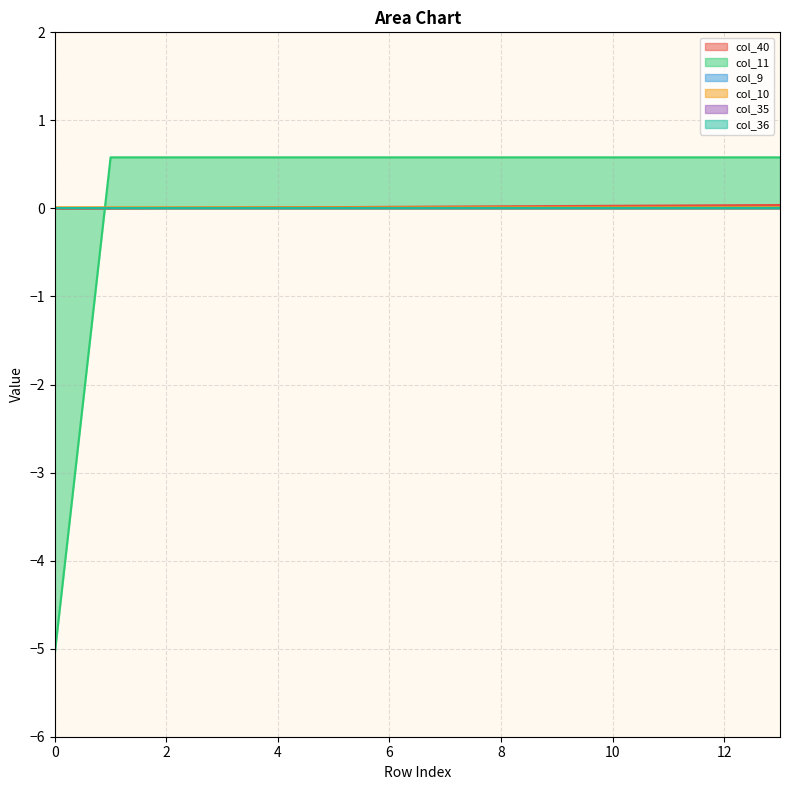

Which series has the largest range (max minus min)?

col_11